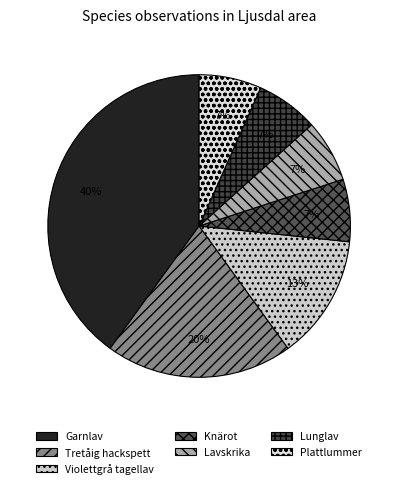

Is it true that Violettgrå tagellav is 23% of the pie?

False